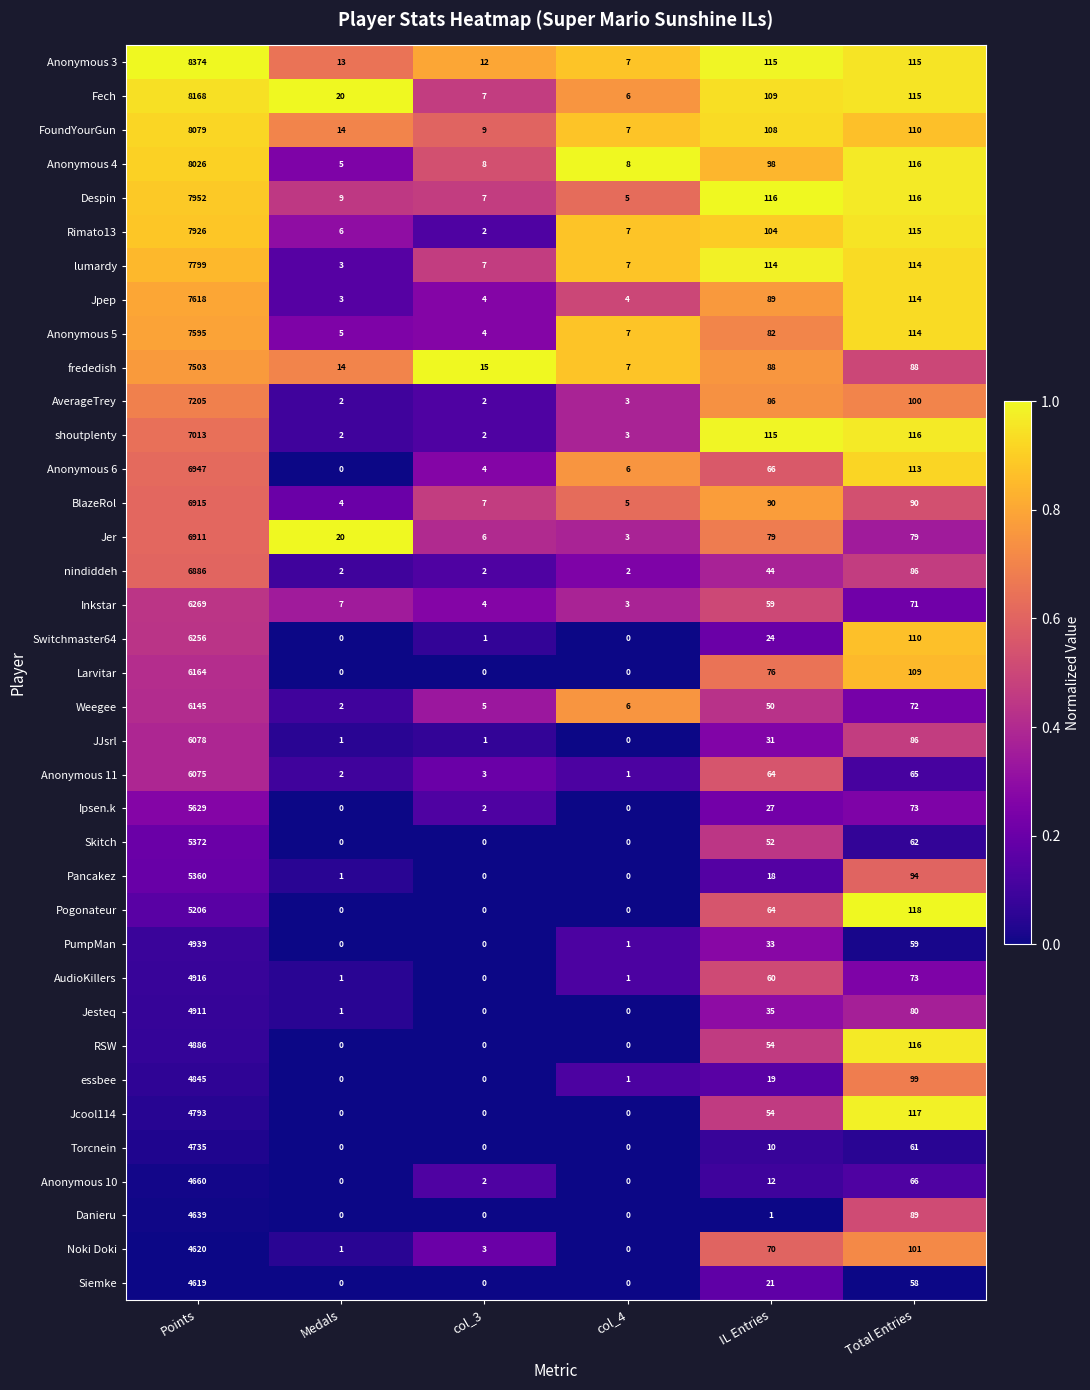

How many values in Anonymous 6 are above zero?

5